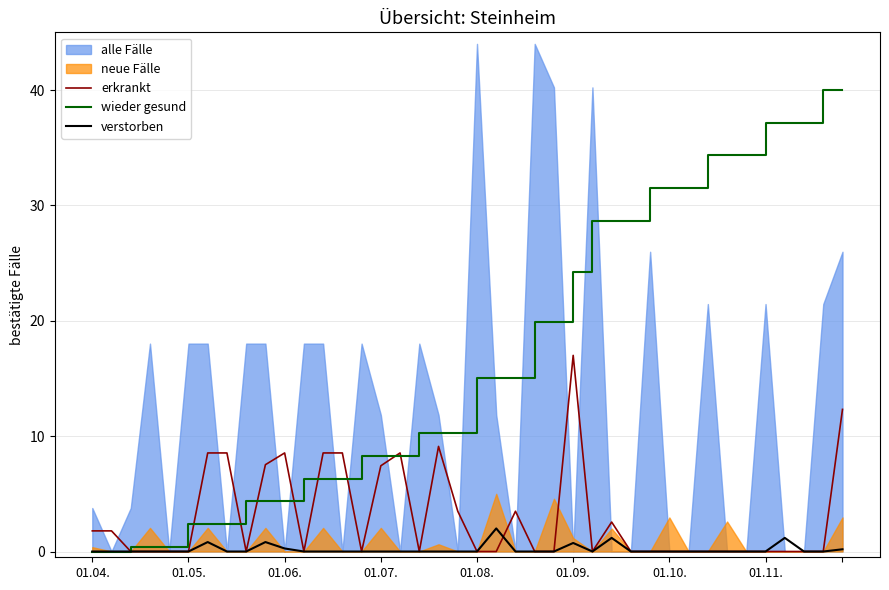

What is the maximum value for wieder gesund?

40.0